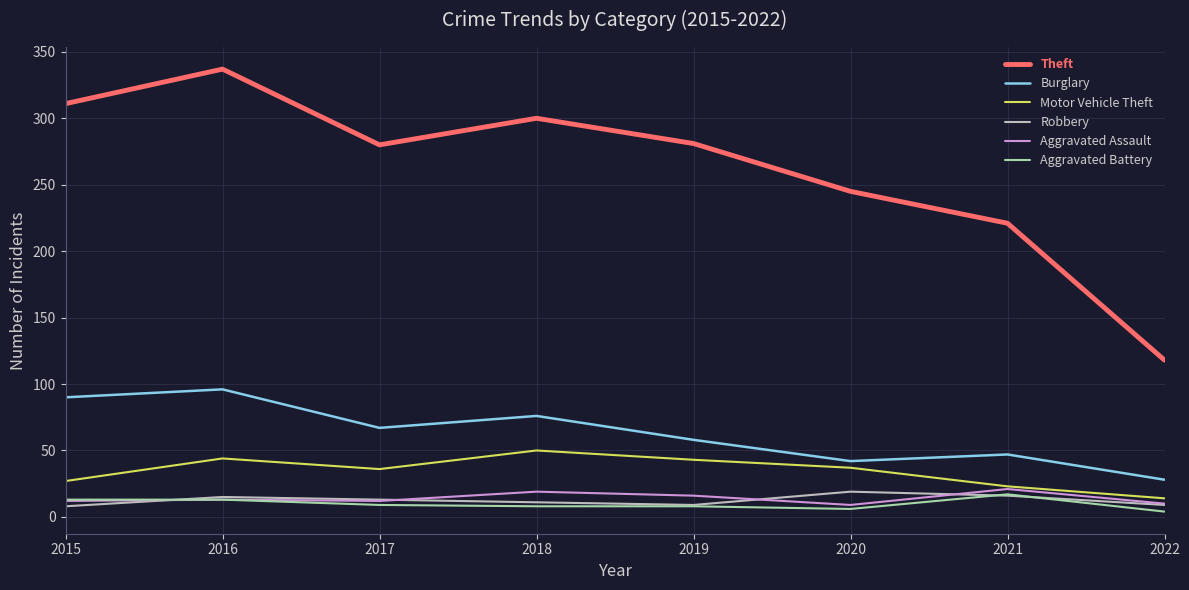

What is the spread (max minus min) of values at 2021?

205